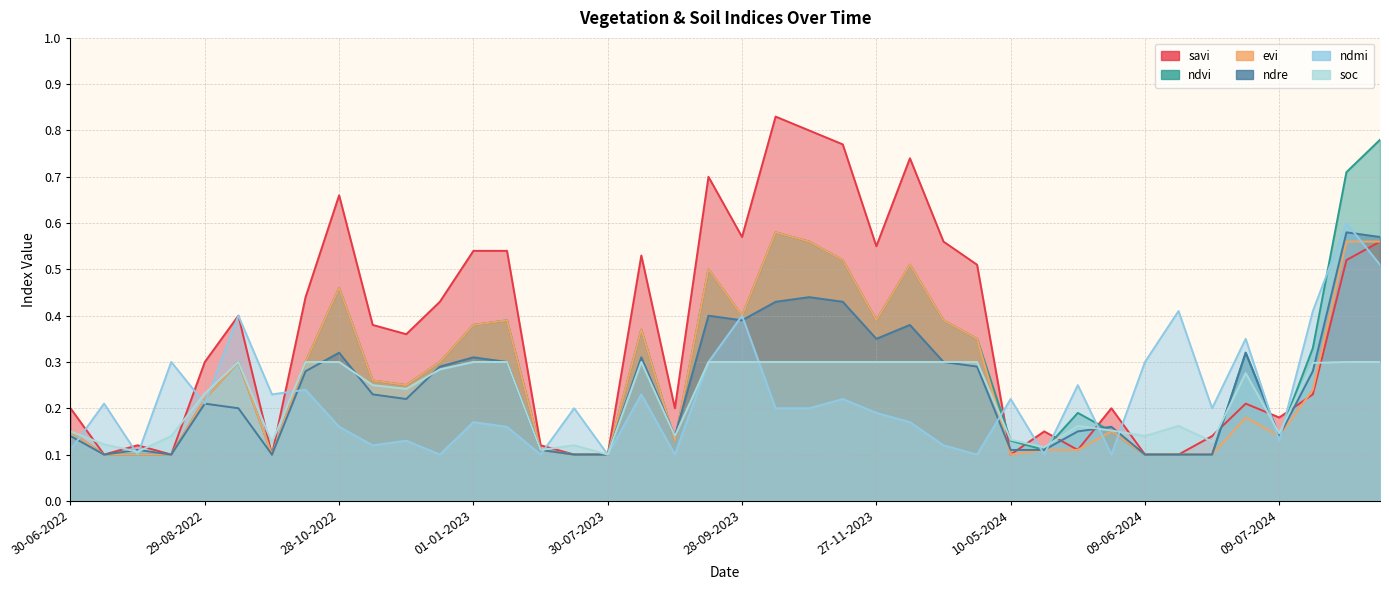

Does the chart have visible grid lines?

Yes